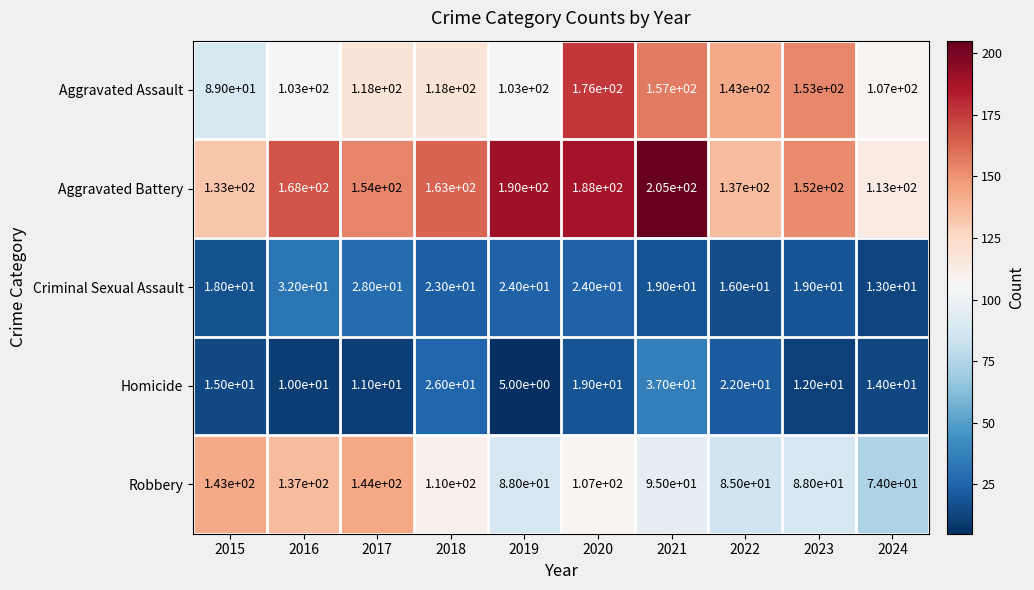

What is the total value across all series at 2016?

450